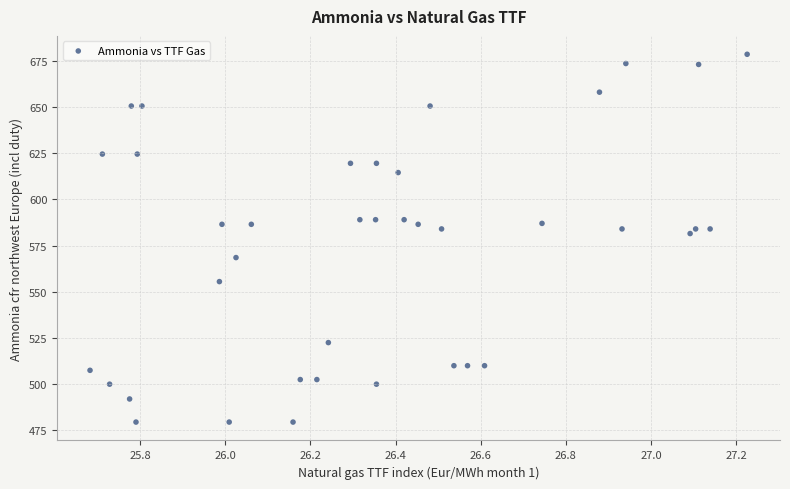

What is the range of Y values (max minus min)?

199.0